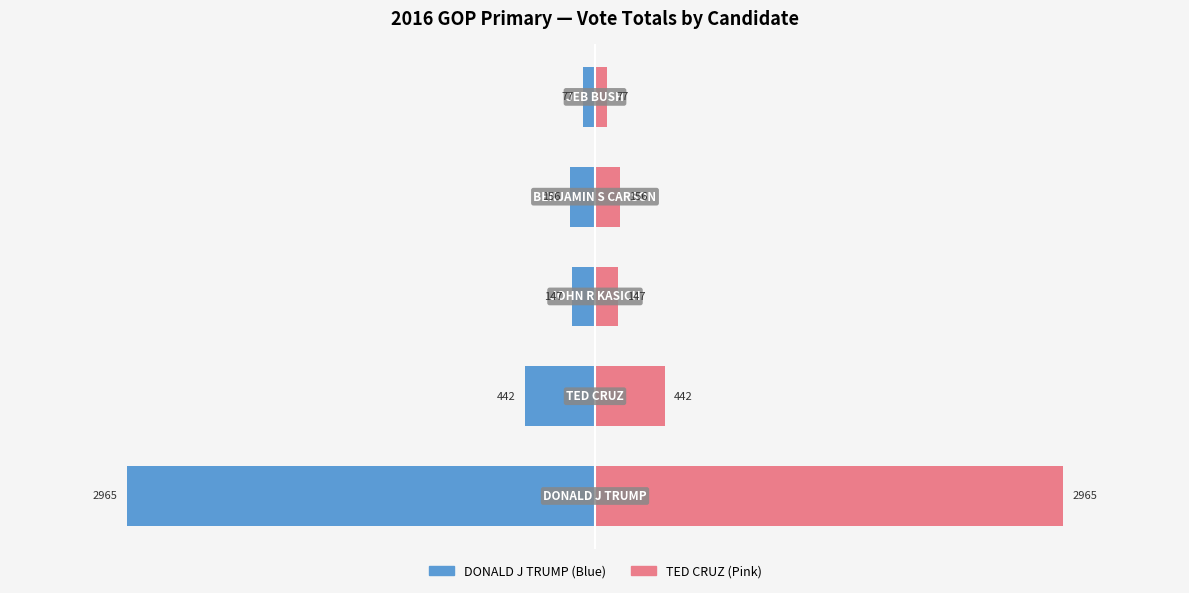

Reading right to left, extract all data points from this chart.

DONALD J TRUMP: 4=-77	3=-156	2=-147	1=-442	0=-2965
TED CRUZ: 4=77	3=156	2=147	1=442	0=2965